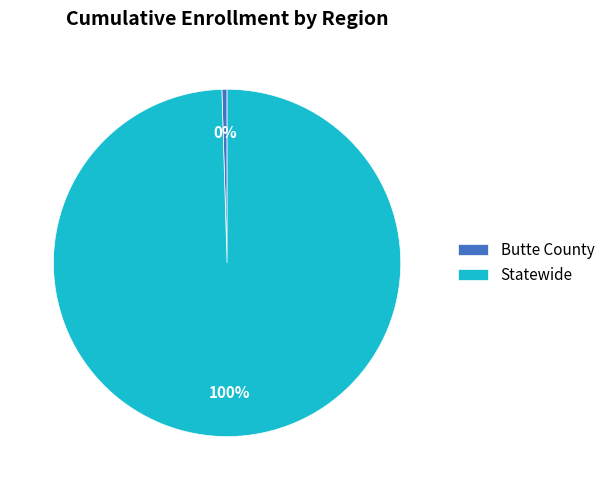

Rank the categories by value from highest to lowest.

Statewide, Butte County